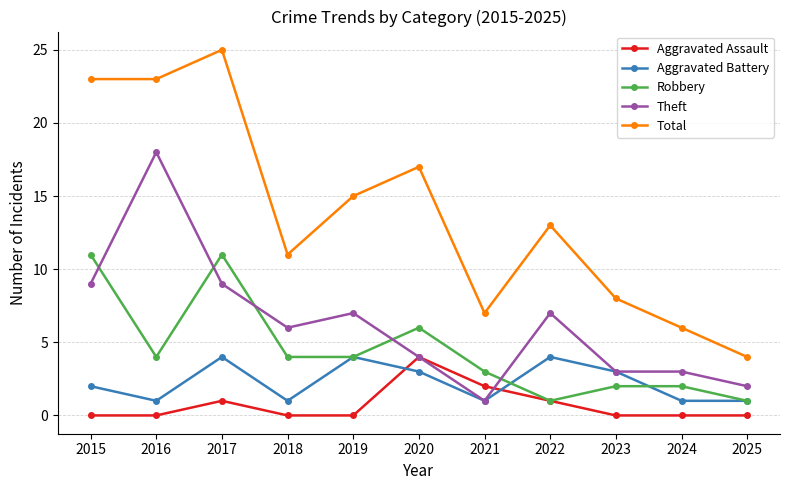

Reading right to left, transcribe all the data shown in this chart.

Aggravated Assault: 0	0	0	1	2	4	0	0	1	0	0
Aggravated Battery: 1	1	3	4	1	3	4	1	4	1	2
Robbery: 1	2	2	1	3	6	4	4	11	4	11
Theft: 2	3	3	7	1	4	7	6	9	18	9
Total: 4	6	8	13	7	17	15	11	25	23	23